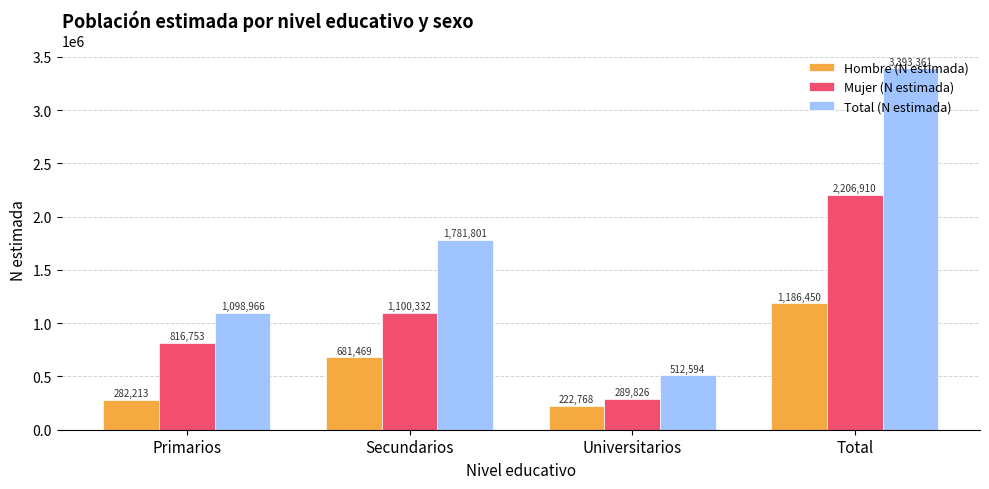

What is the difference between the maximum and second lowest values in the Hombre (N estimada) series?

904237